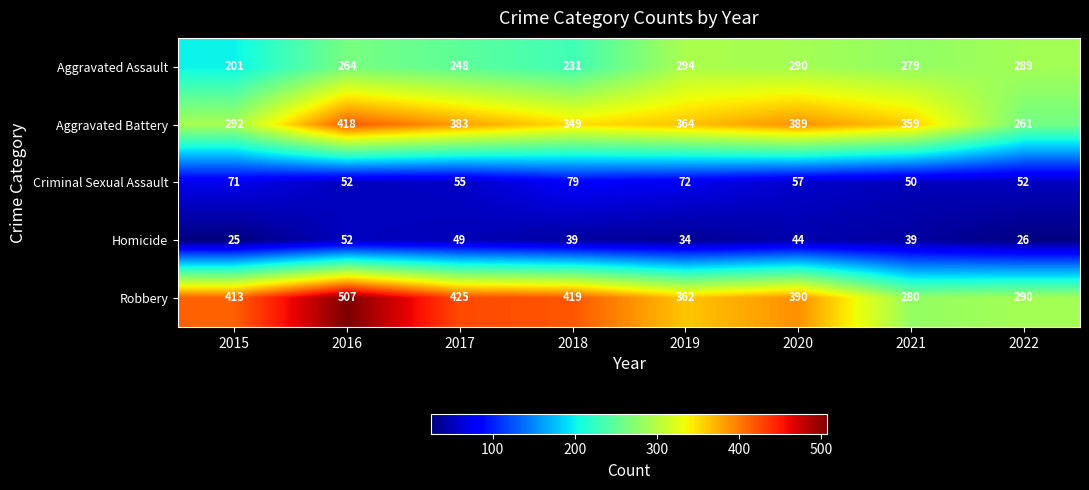

At which category is the sum across all series the highest?

2016